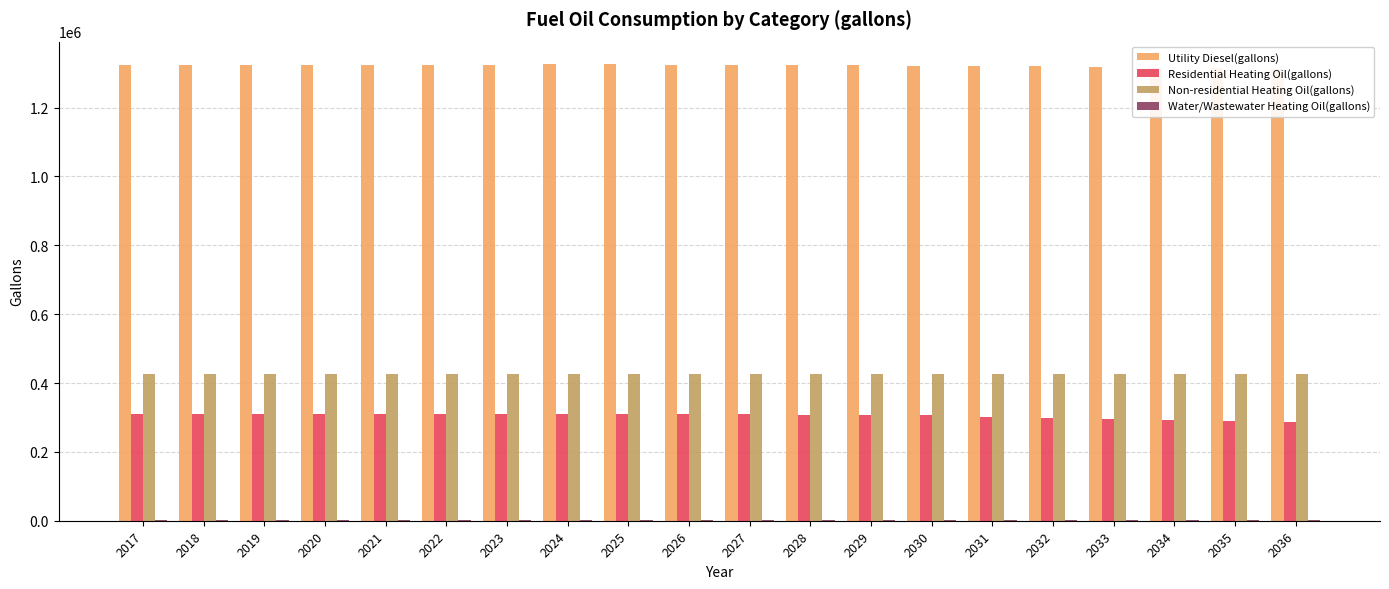

Is the value of Residential Heating Oil(gallons) at 2027 greater than the value of Utility Diesel(gallons) at 2023?

No